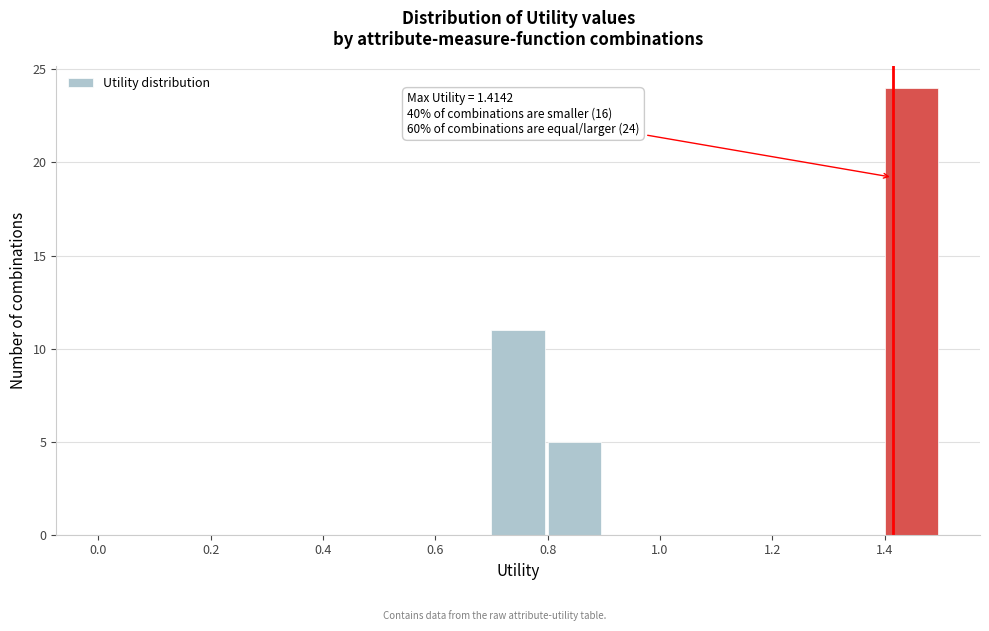

Which range on the x-axis has the tallest bar?

1.4 to 1.5